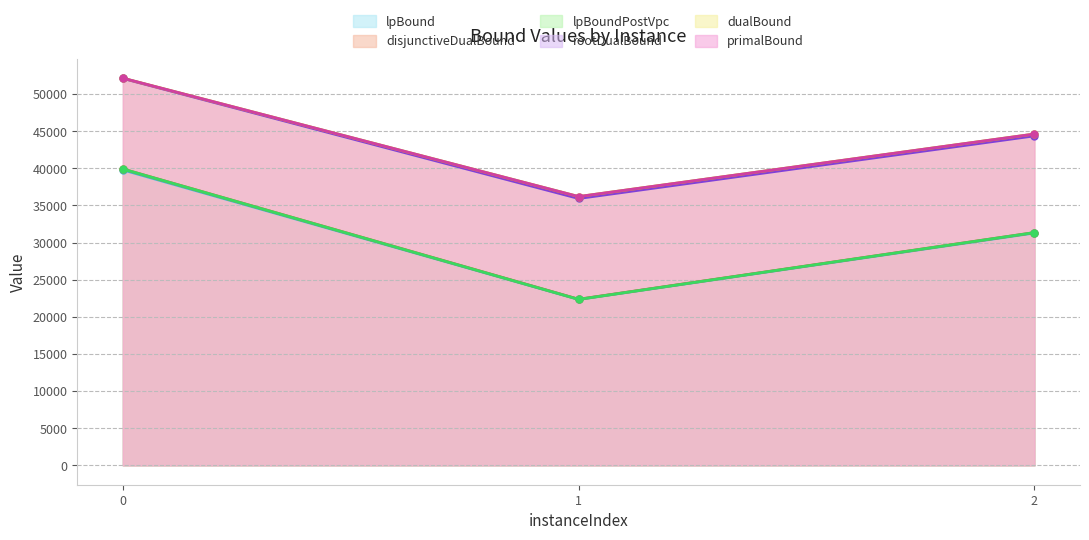

At how many categories does at least one series exceed 27581?

3